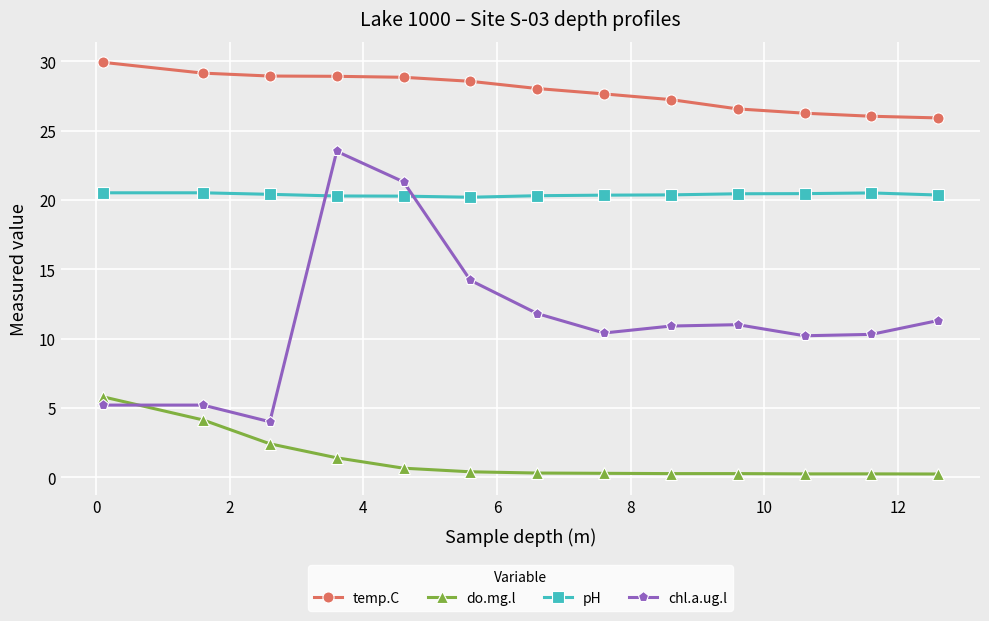

Which series has the widest spread of values?

chl.a.ug.l